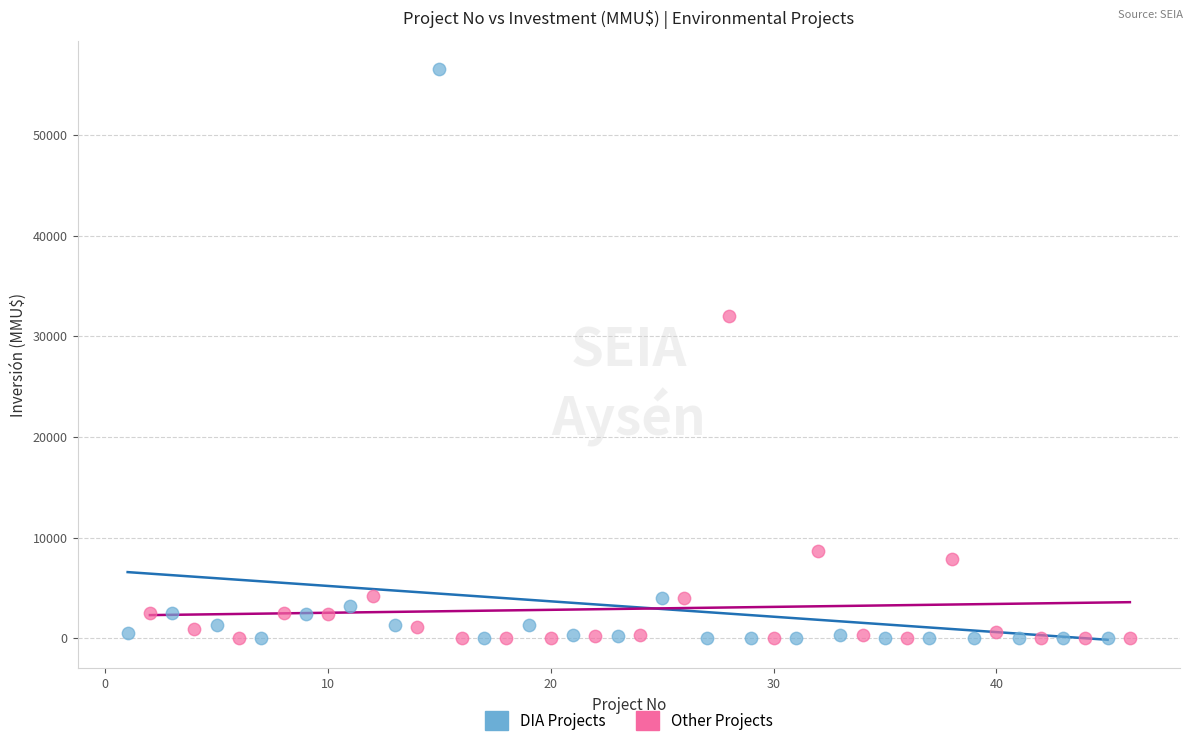

Which series has the widest spread of Y values?

DIA Projects